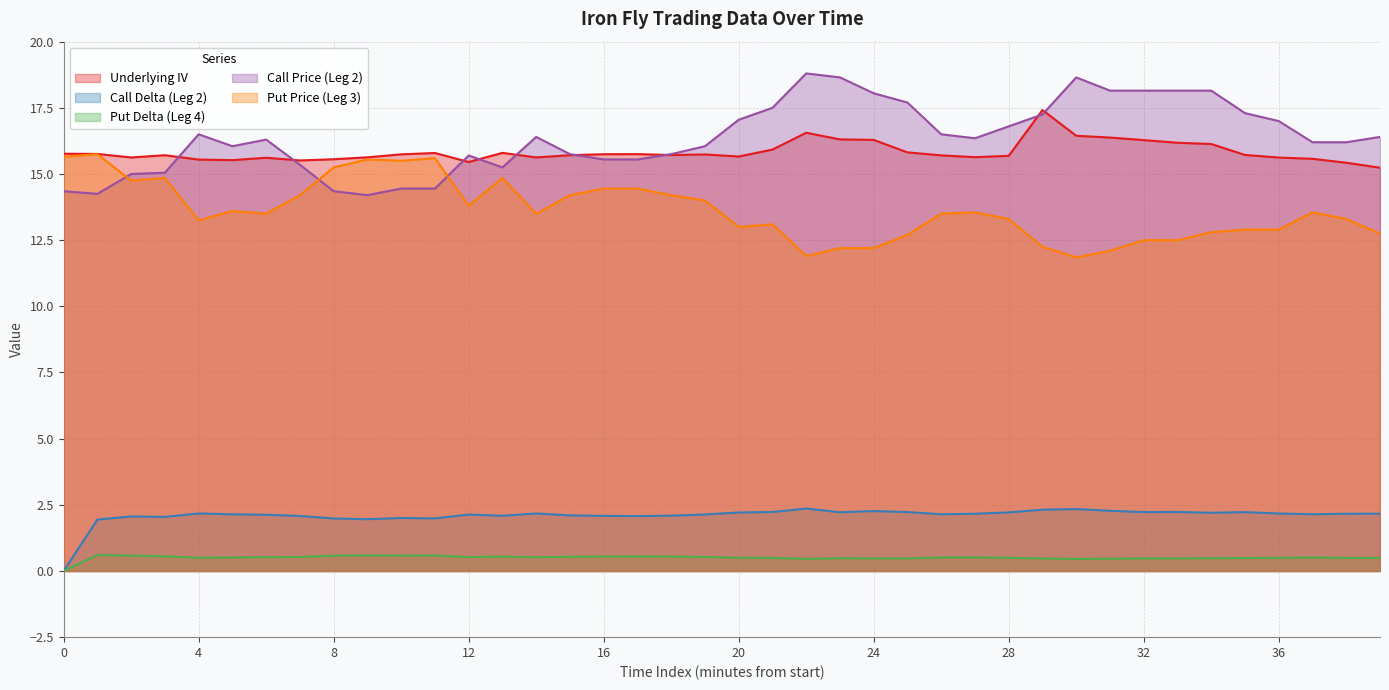

Which series changed the most between 16 and 20?

Call Price (Leg 2)